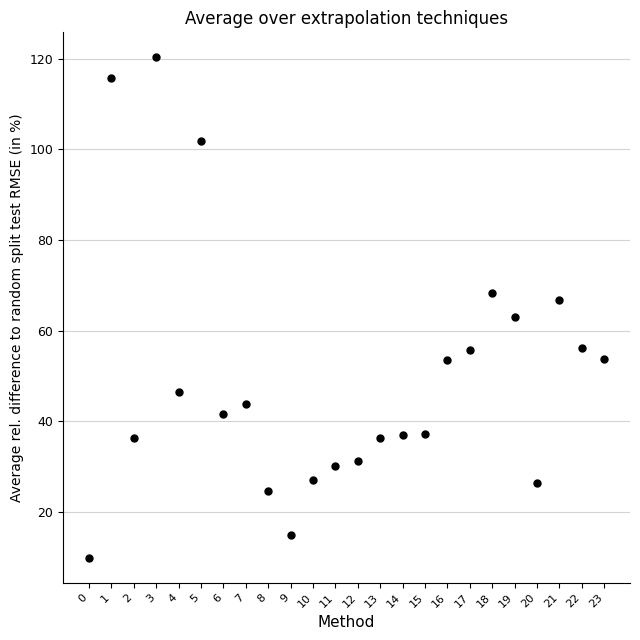

What is the range of X values (max minus min)?

23.0